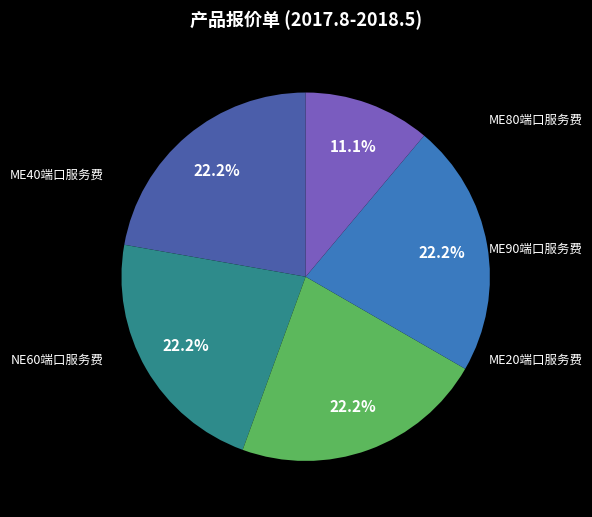

What is the ratio of the value at ME90端口服务费 to the value at ME40端口服务费?

1.0